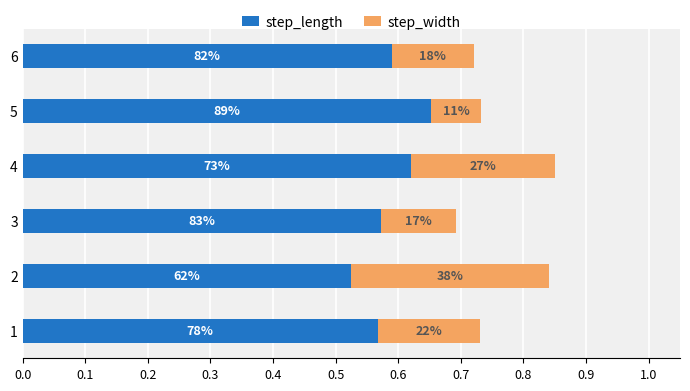

Which series has the largest range (max minus min)?

step_width